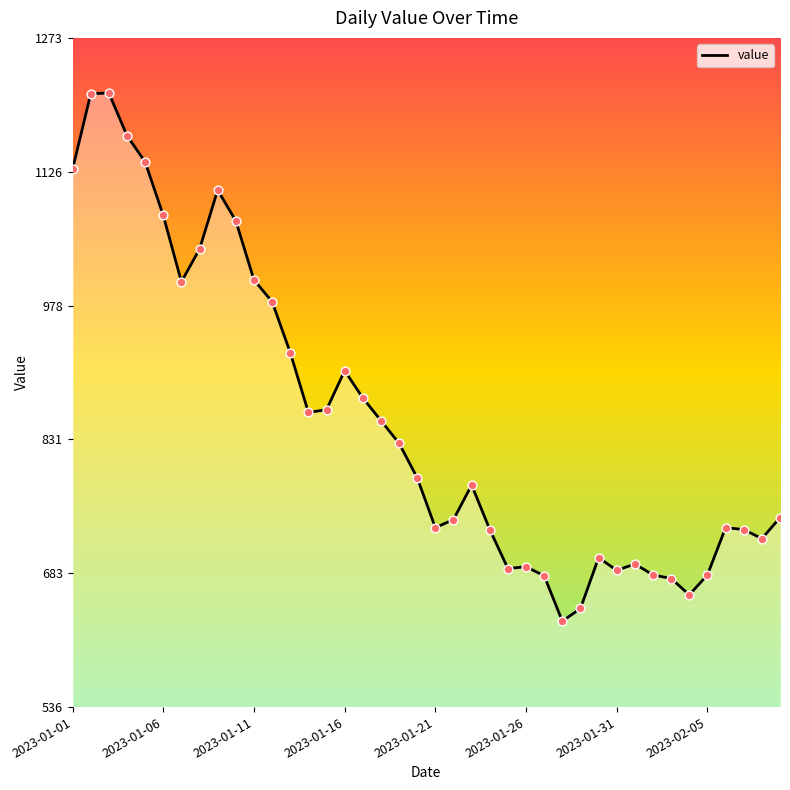

What is the difference between the maximum and minimum values?

582